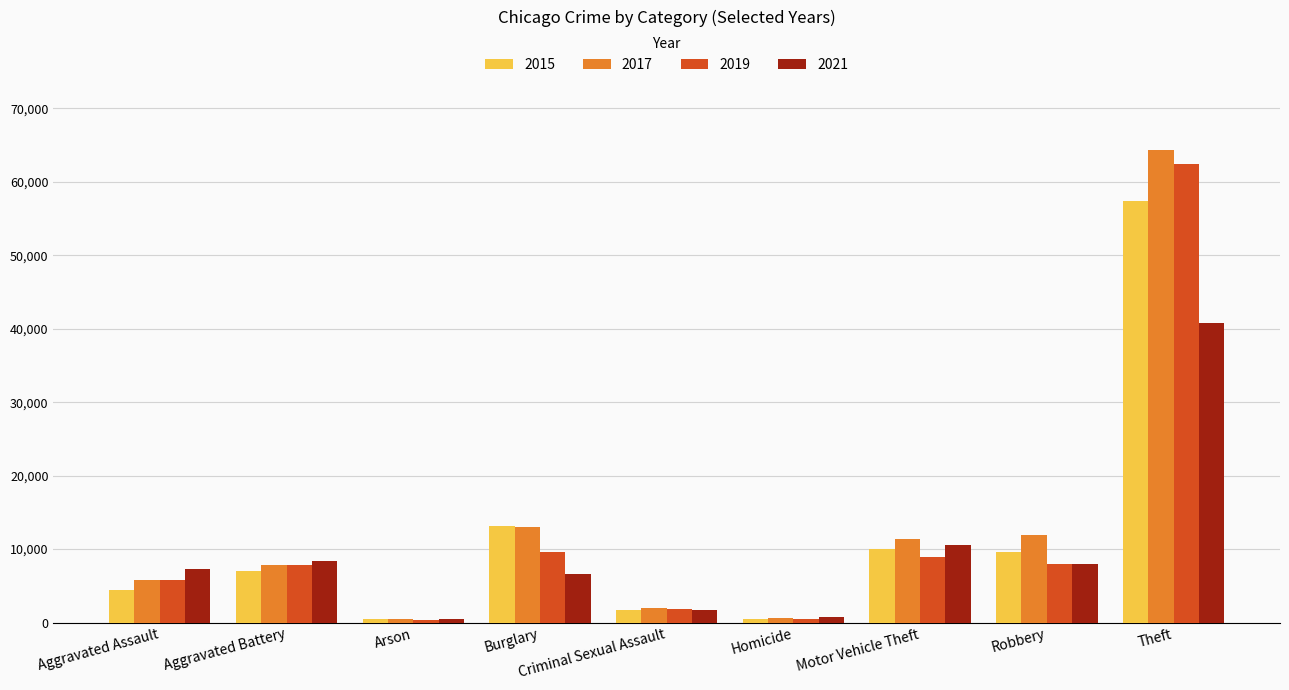

What is the total value across all series at Aggravated Battery?

31068